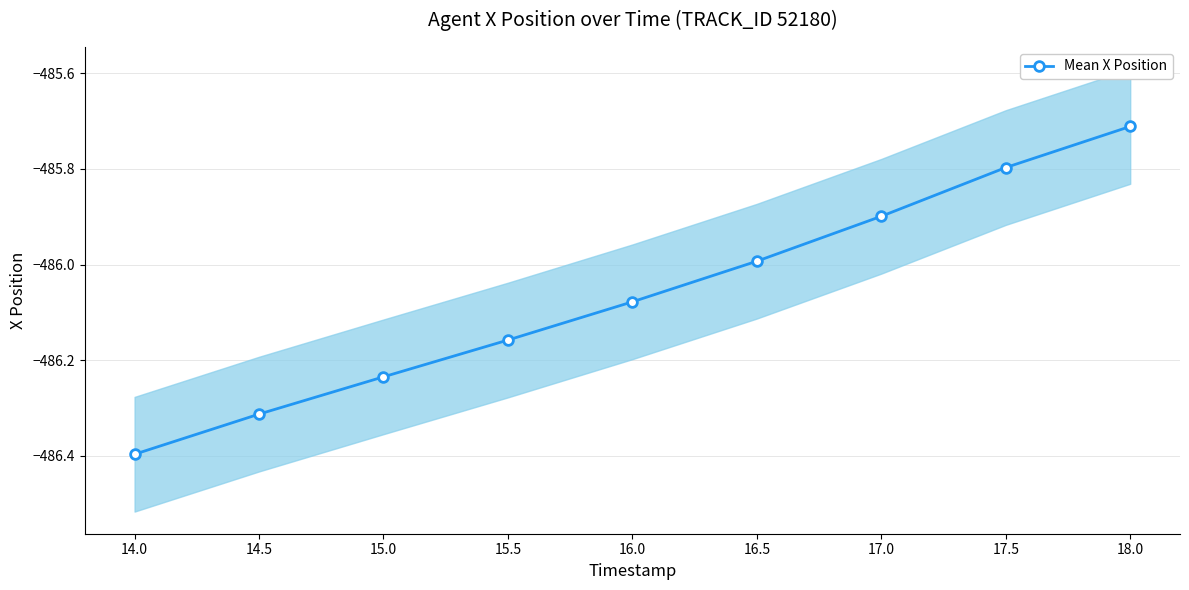

List the labels in order of value, largest first.

18.0, 17.5, 17.0, 16.5, 16.0, 15.5, 15.0, 14.5, 14.0